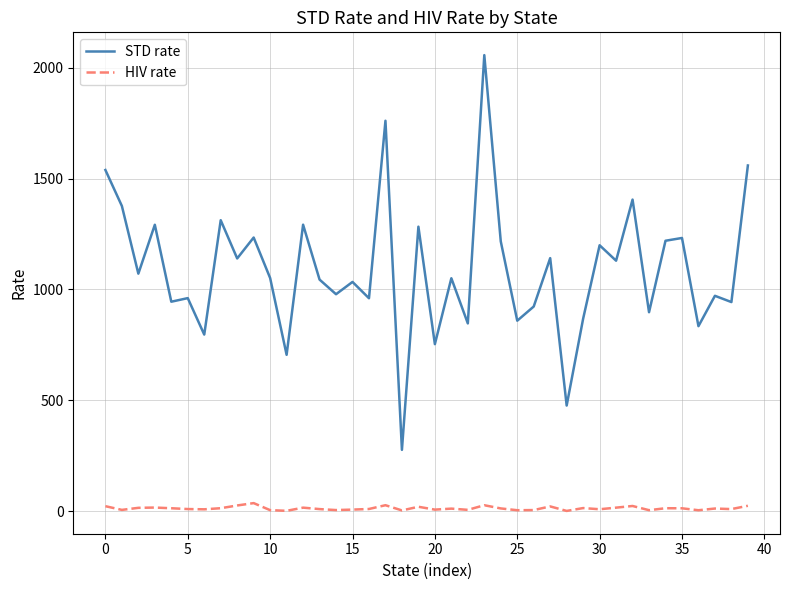

True or false: HIV rate and STD rate intersect in this chart.

False